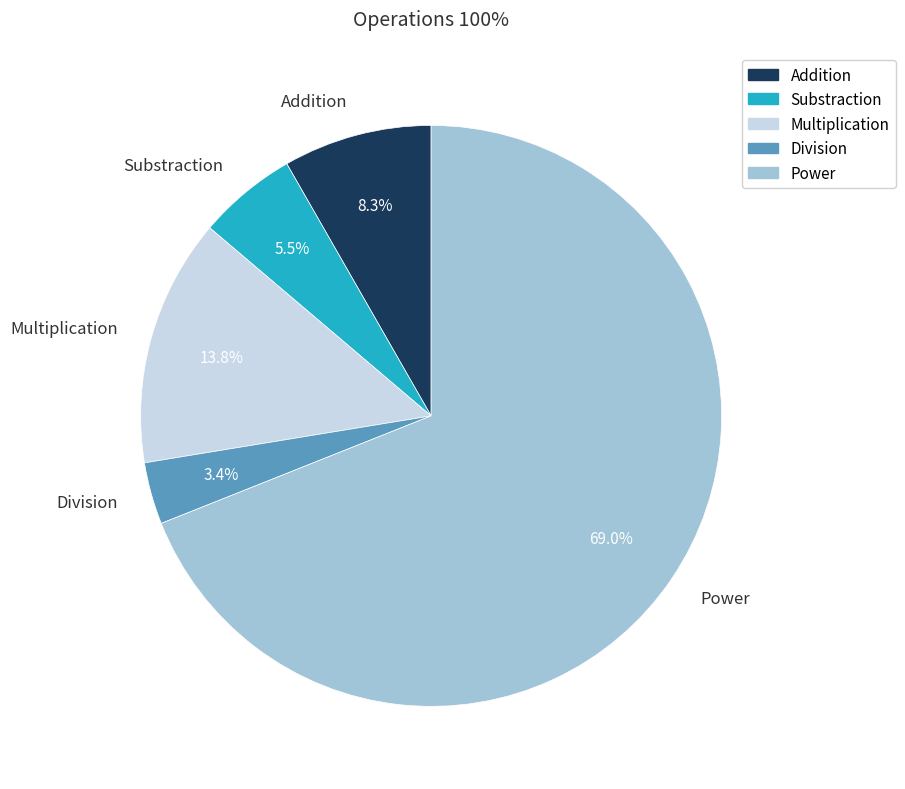

What percentage is the Division slice, to the nearest percent?

3%